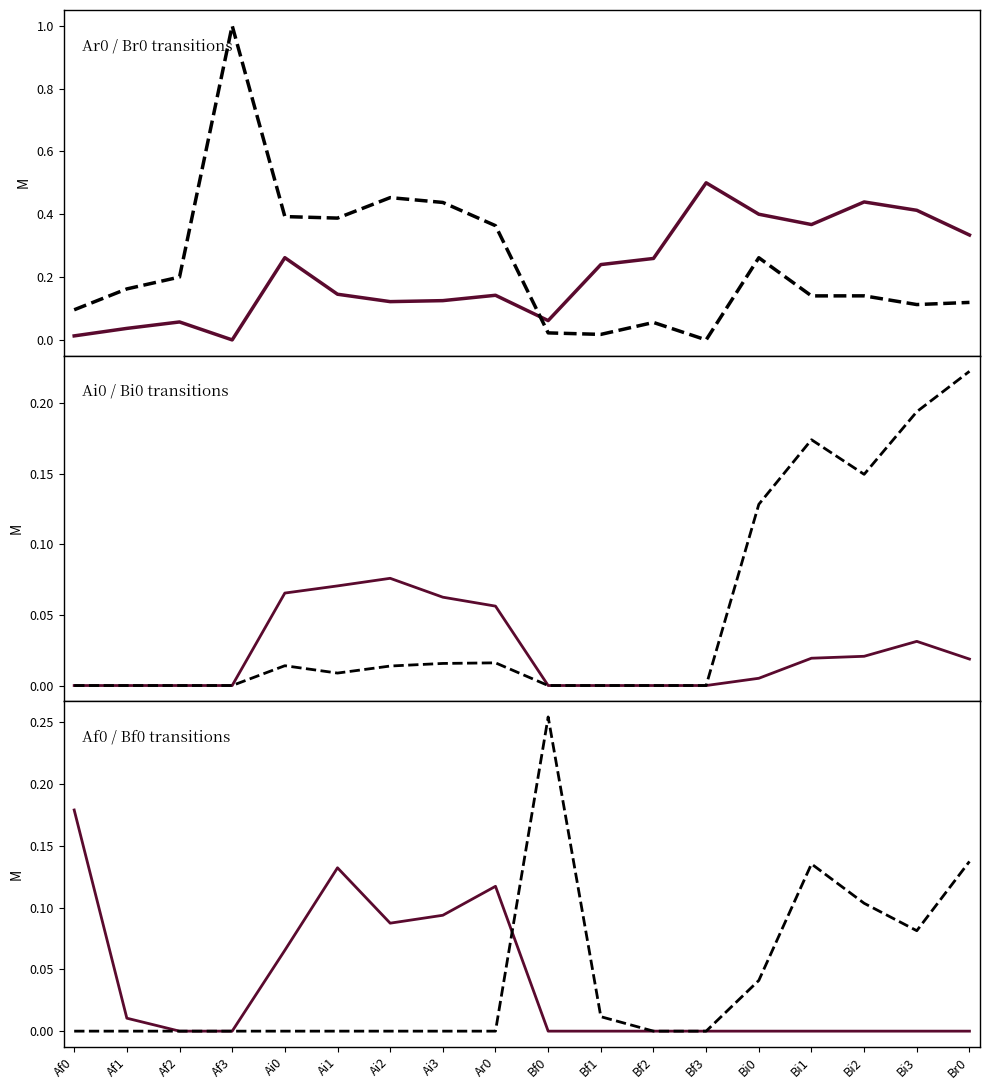

Rank the series by their maximum value, from highest to lowest.

Br0, Ar0, Bf0, Bi0, Af0, Ai0